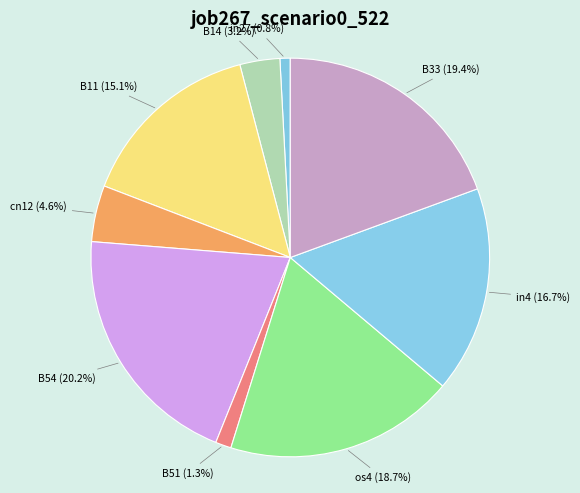

How many slices are in this pie chart?

9